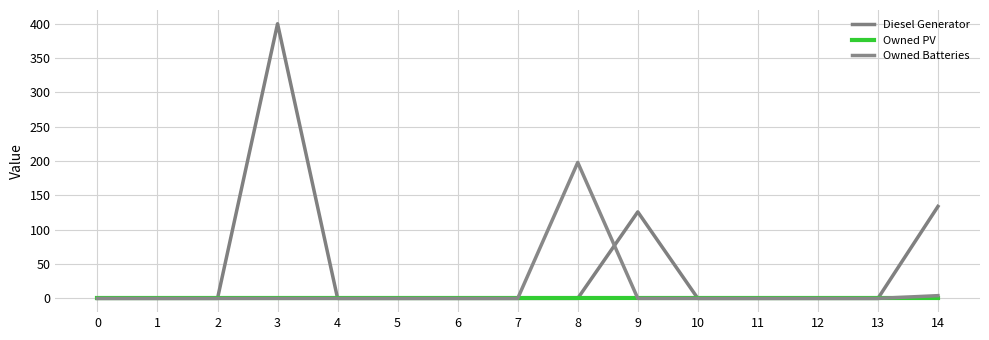

Which series changed the most between 3 and 6?

Diesel Generator